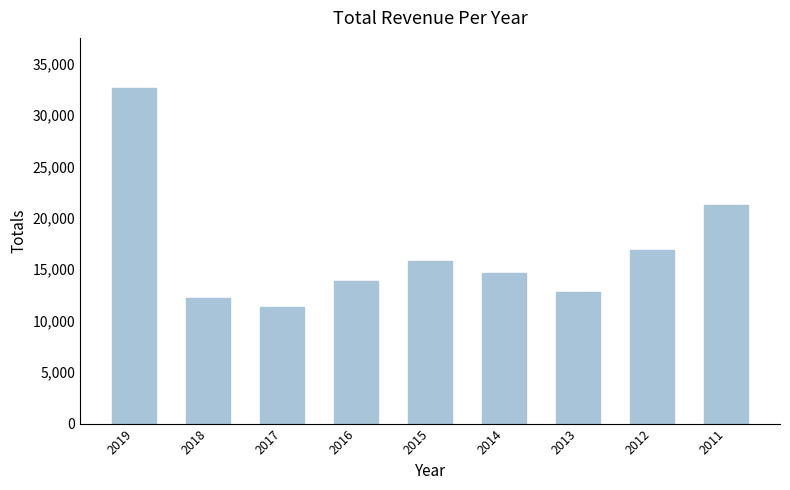

The value at 2018 is 18270. True or false?

False